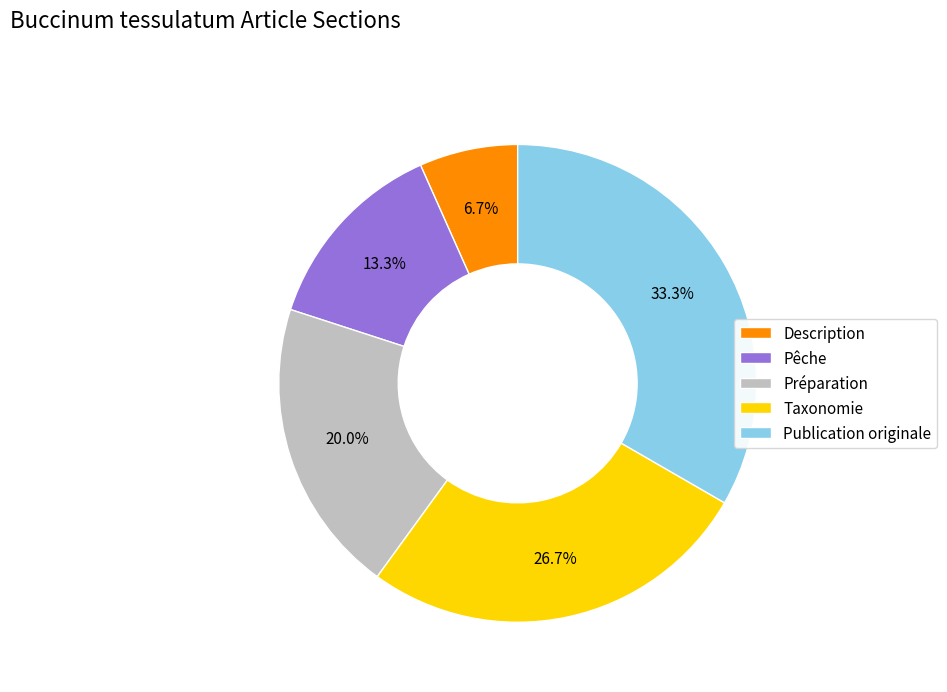

To the nearest percent, what is the average slice percentage?

20%